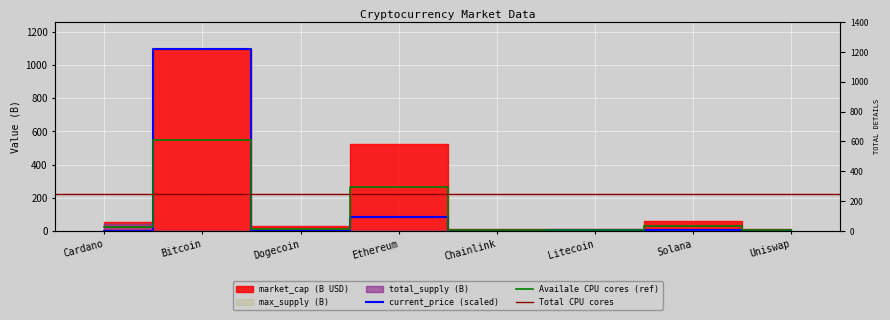

How many data points in market_cap are less than 26?

4